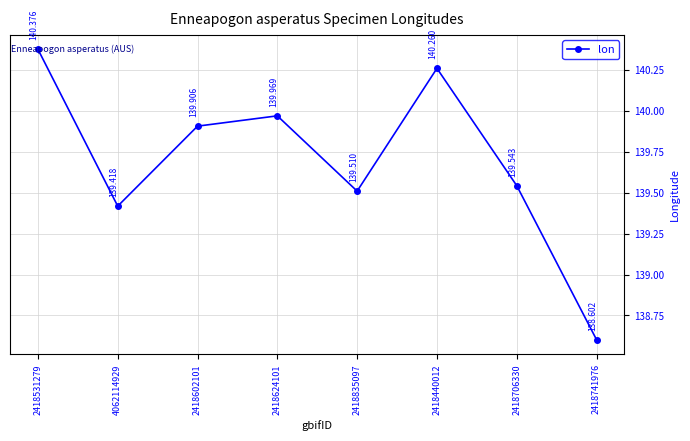

How many lines are shown in the chart?

1